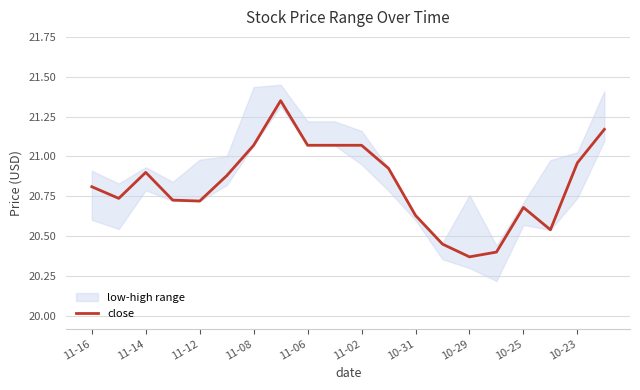

True or false: close has a value of 20.9 at 11-14.

True